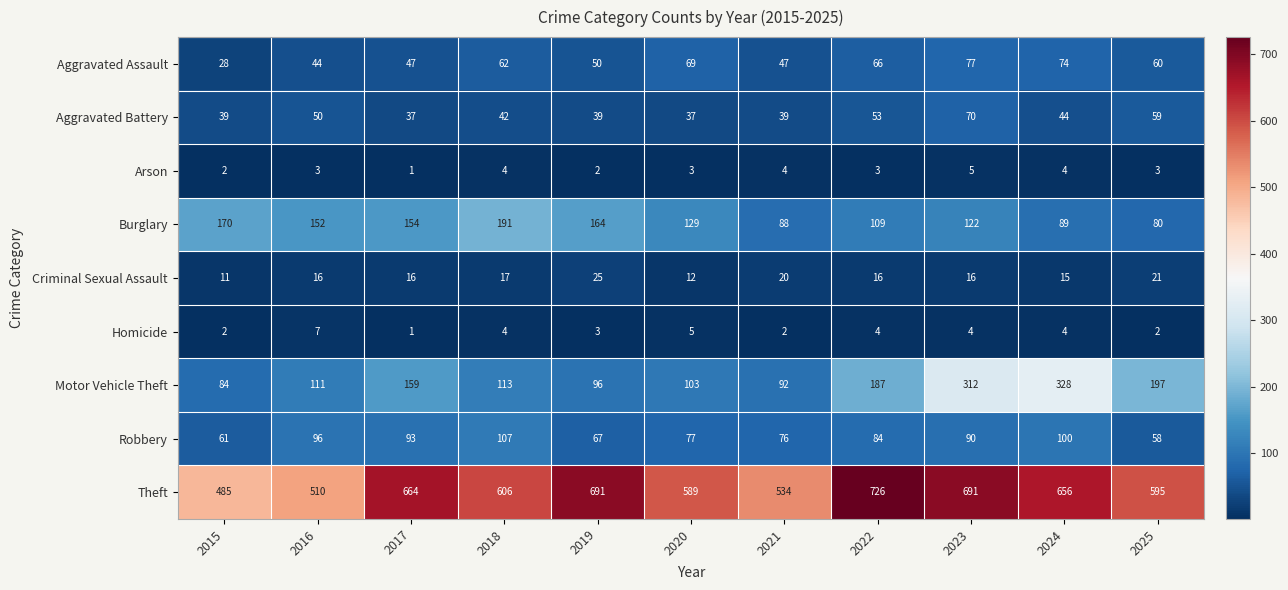

At how many categories does at least one series exceed 625?

5